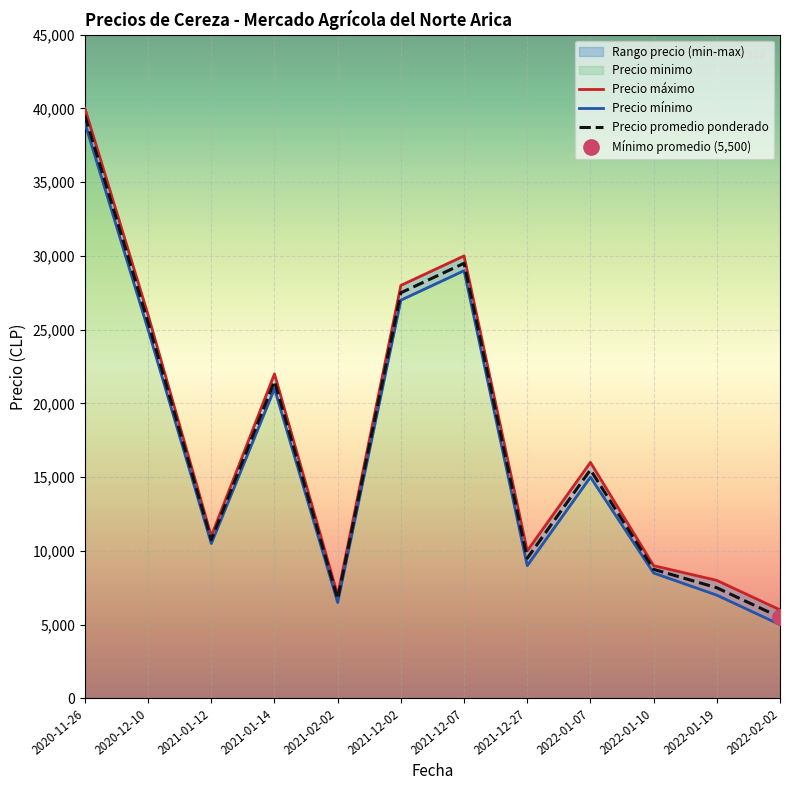

True or false: Precio minimo has more than 2 points higher than both neighbors.

True